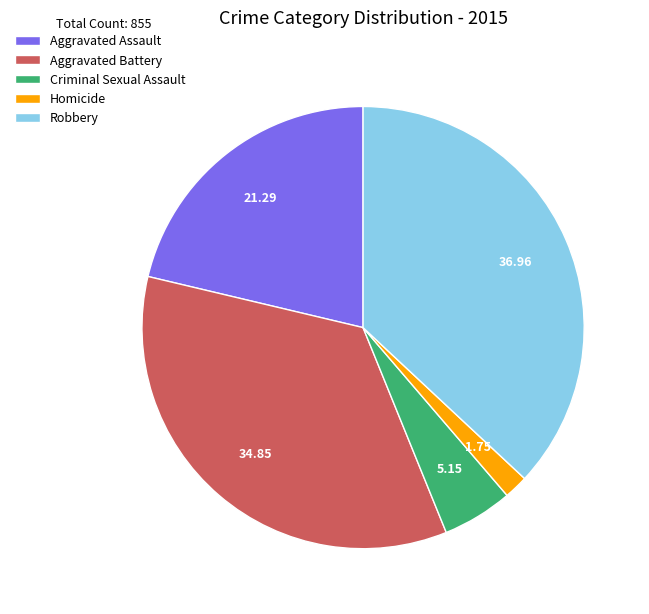

Rank the categories by value from lowest to highest.

Homicide, Criminal Sexual Assault, Aggravated Assault, Aggravated Battery, Robbery